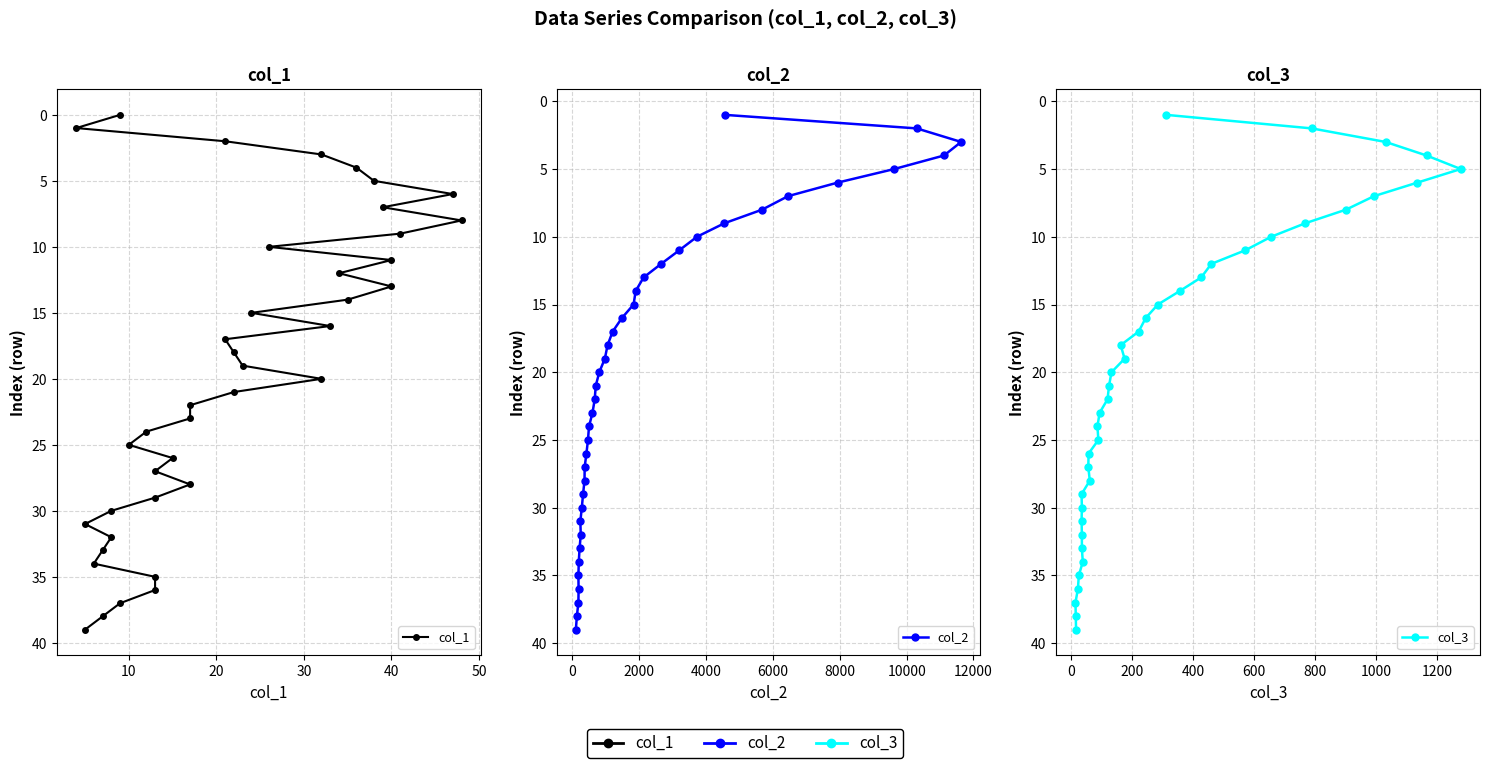

What is the approximate value of col_1 at 50, to the nearest 5?

5